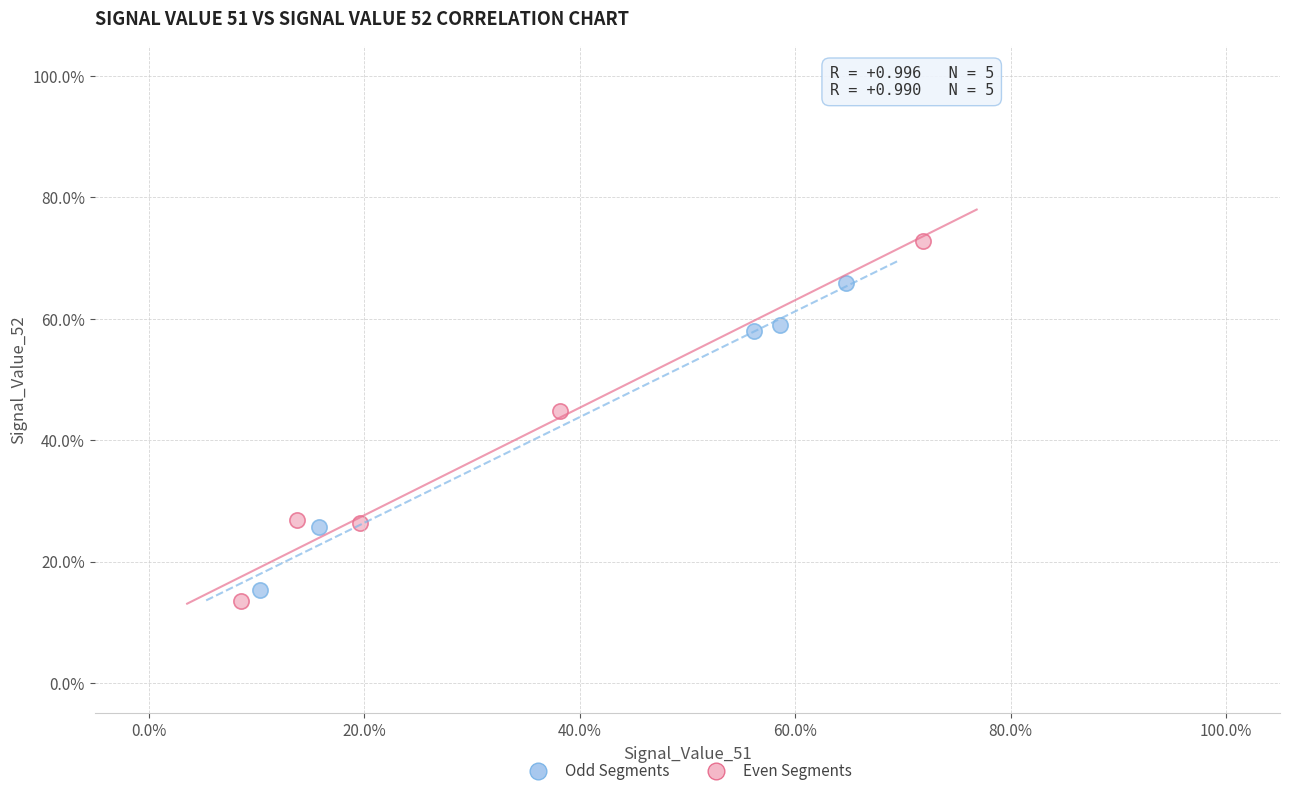

Which series contains the highest Y value?

Even Segments